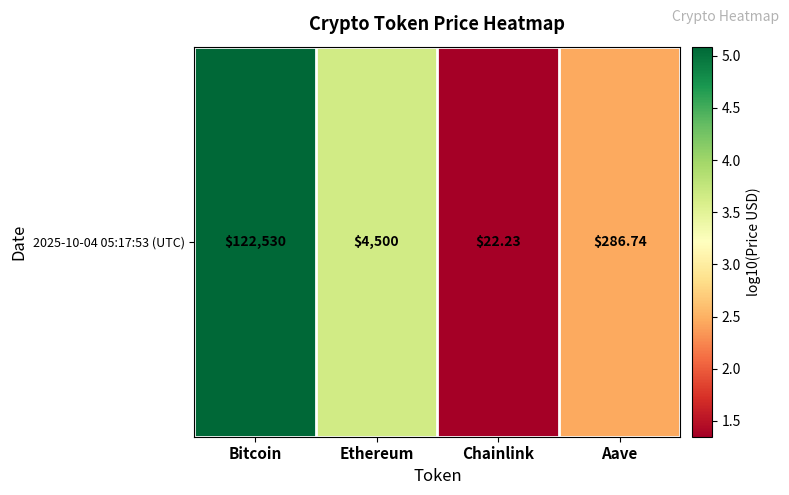

What is the maximum value shown in the chart?

5.1